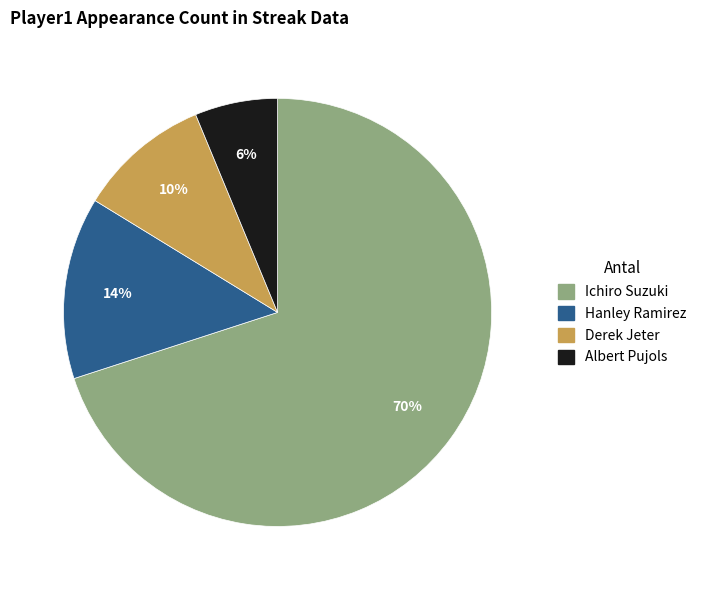

What percentage is the Derek Jeter slice, to the nearest percent?

10%